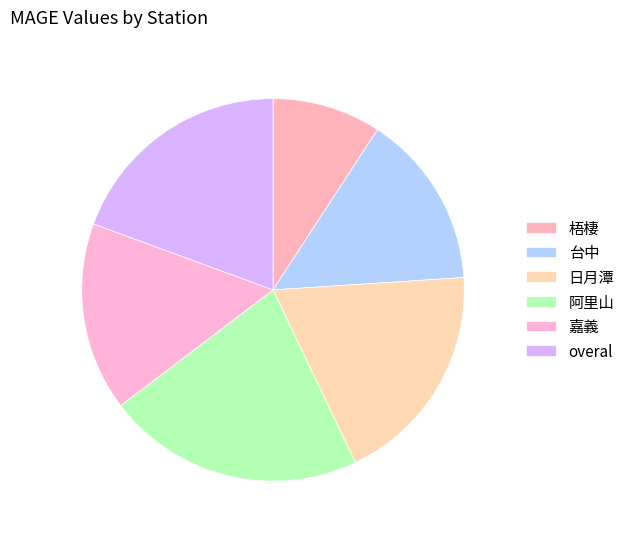

Which slice is the largest?

阿里山